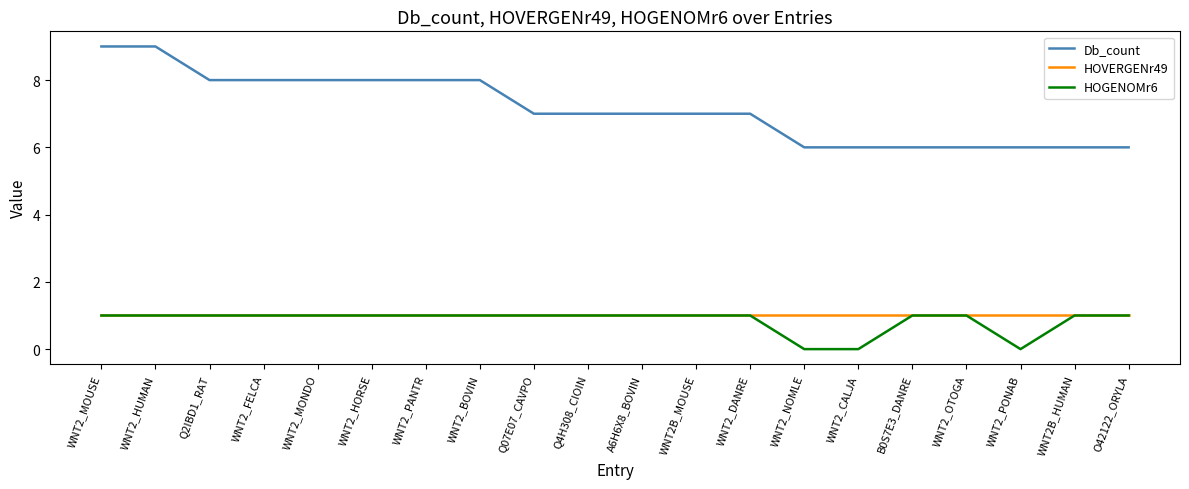

Read the Db_count value at Q4H308_CIOIN.

7